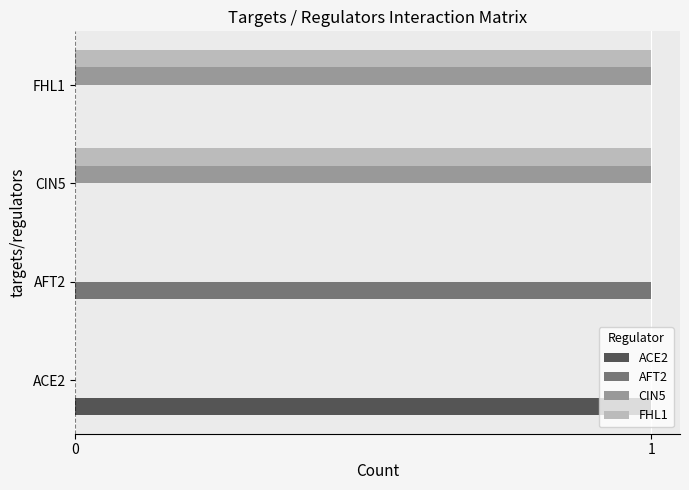

What are all the series names shown in the legend?

ACE2, AFT2, CIN5, FHL1